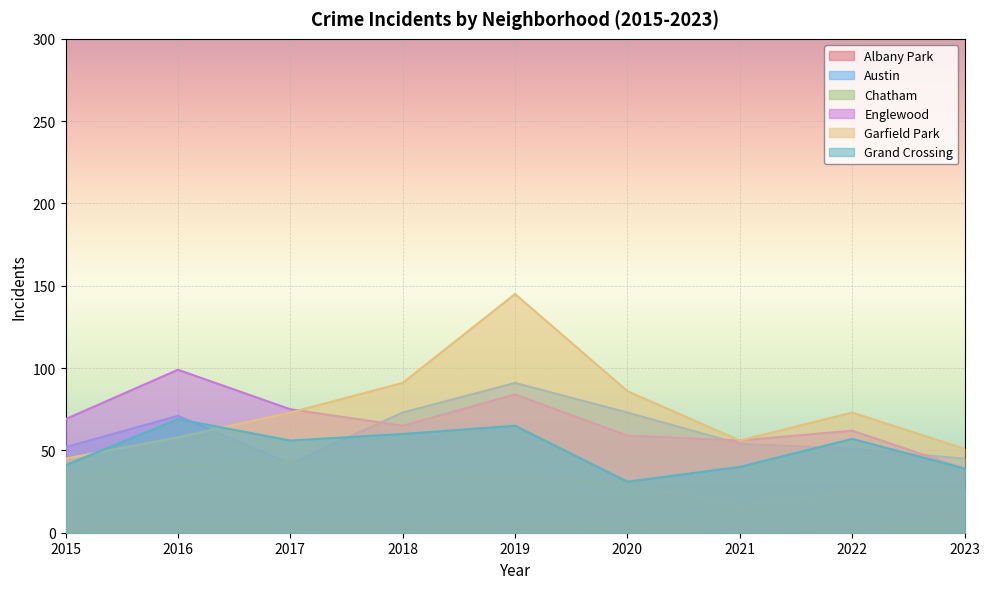

Reading left to right, what are all the values shown in this chart?

Albany Park: 2015=4	2016=8	2017=8	2018=5	2019=6	2020=9	2021=1	2022=5	2023=12
Austin: 2015=52	2016=71	2017=42	2018=73	2019=91	2020=73	2021=54	2022=51	2023=45
Chatham: 2015=35	2016=41	2017=43	2018=37	2019=35	2020=30	2021=17	2022=25	2023=24
Englewood: 2015=69	2016=99	2017=75	2018=65	2019=84	2020=59	2021=56	2022=62	2023=39
Garfield Park: 2015=45	2016=58	2017=73	2018=91	2019=145	2020=86	2021=56	2022=73	2023=51
Grand Crossing: 2015=41	2016=69	2017=56	2018=60	2019=65	2020=31	2021=40	2022=57	2023=39